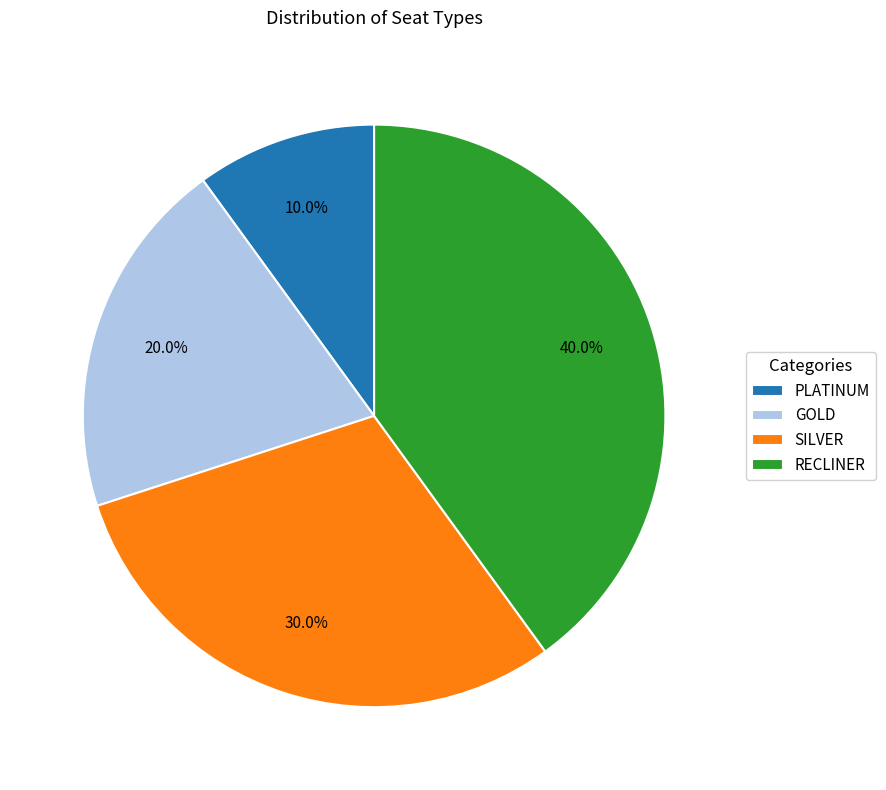

Is SILVER the majority of the pie?

No